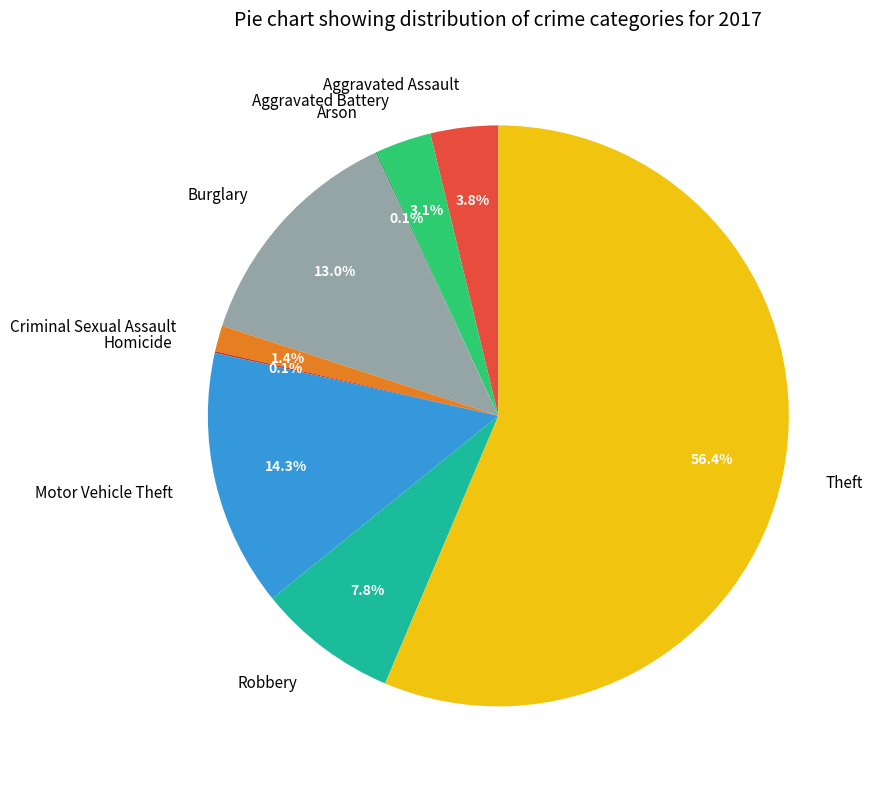

Which category has the biggest portion of the pie?

Theft